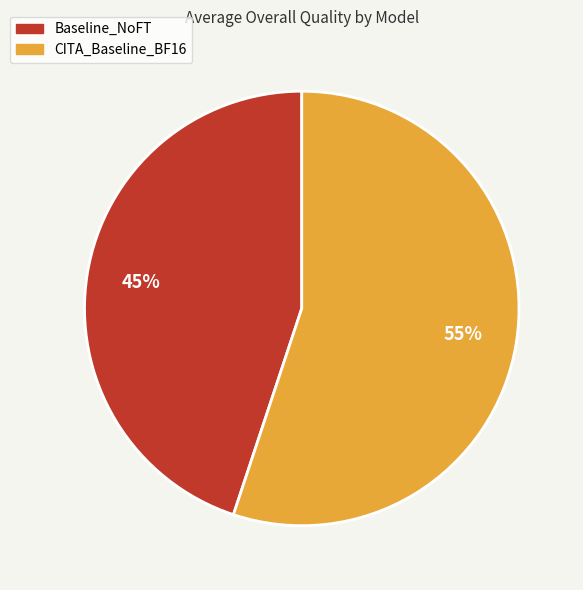

Count the number of slices in the pie.

2